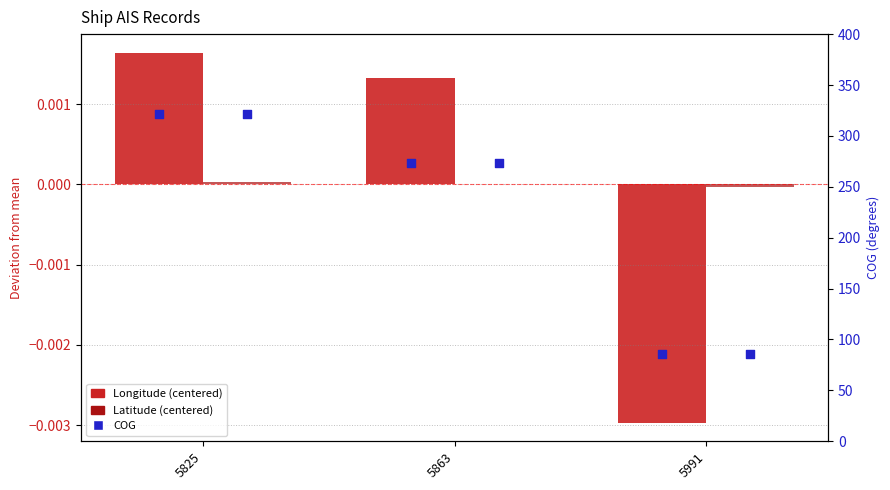

What are all the series names shown in the legend?

Longitude (centered), Latitude (centered), COG